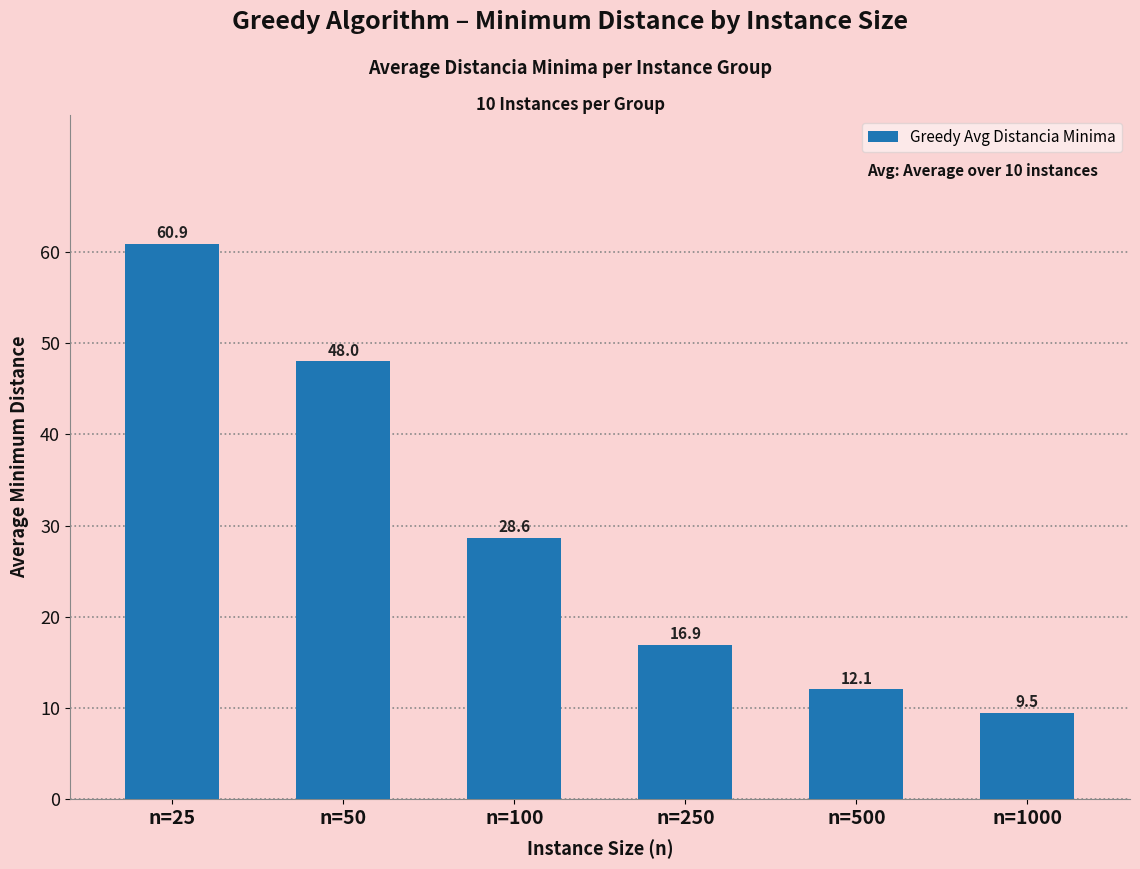

What is the value of the 2nd bar from the left?

48.0